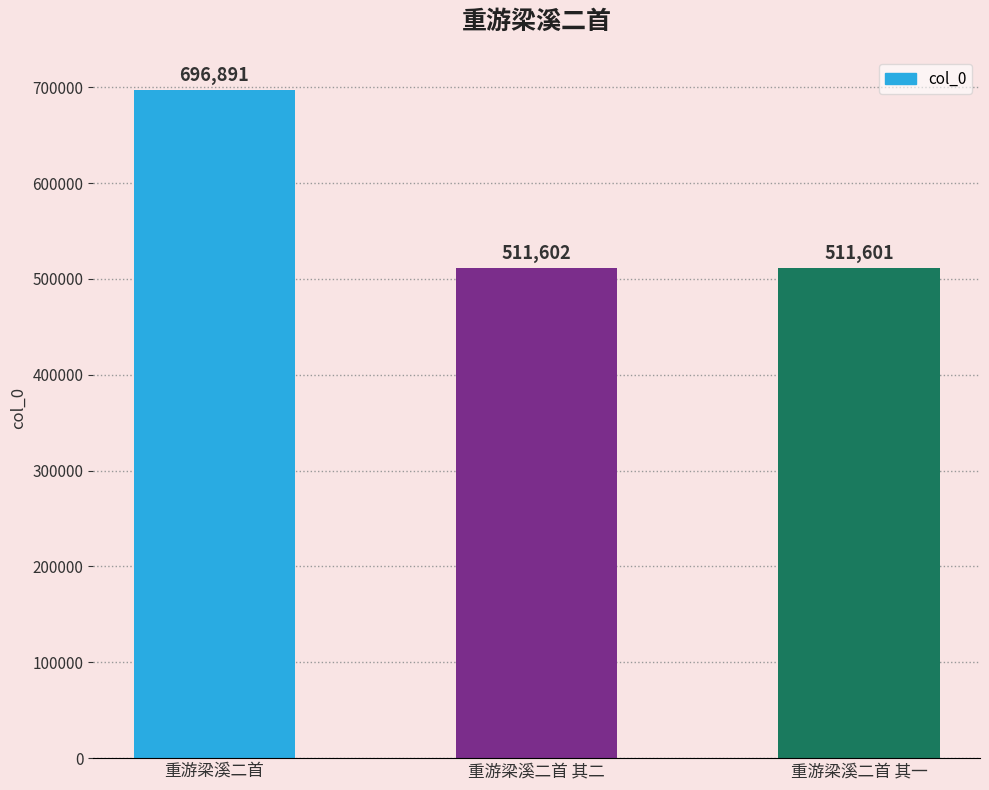

Rank the categories by value from highest to lowest.

重游梁溪二首, 重游梁溪二首 其二, 重游梁溪二首 其一